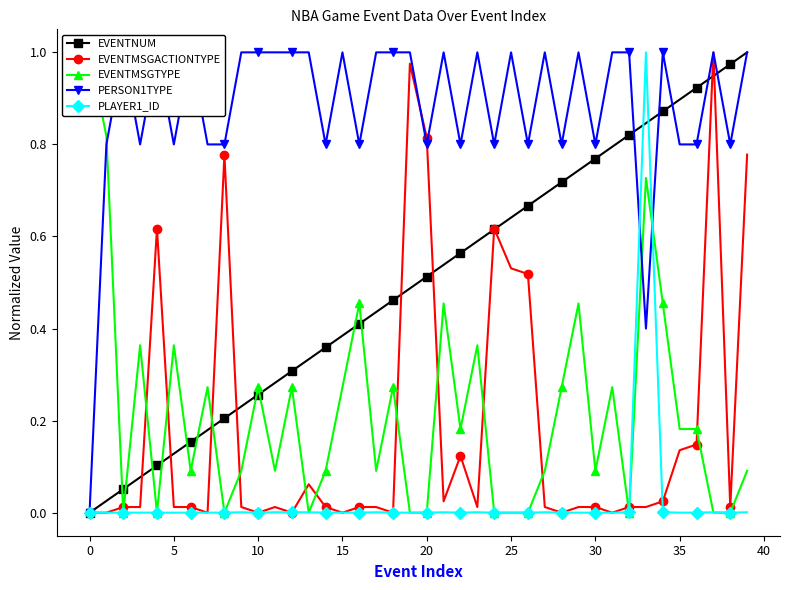

Read the EVENTNUM value at 28.

0.7